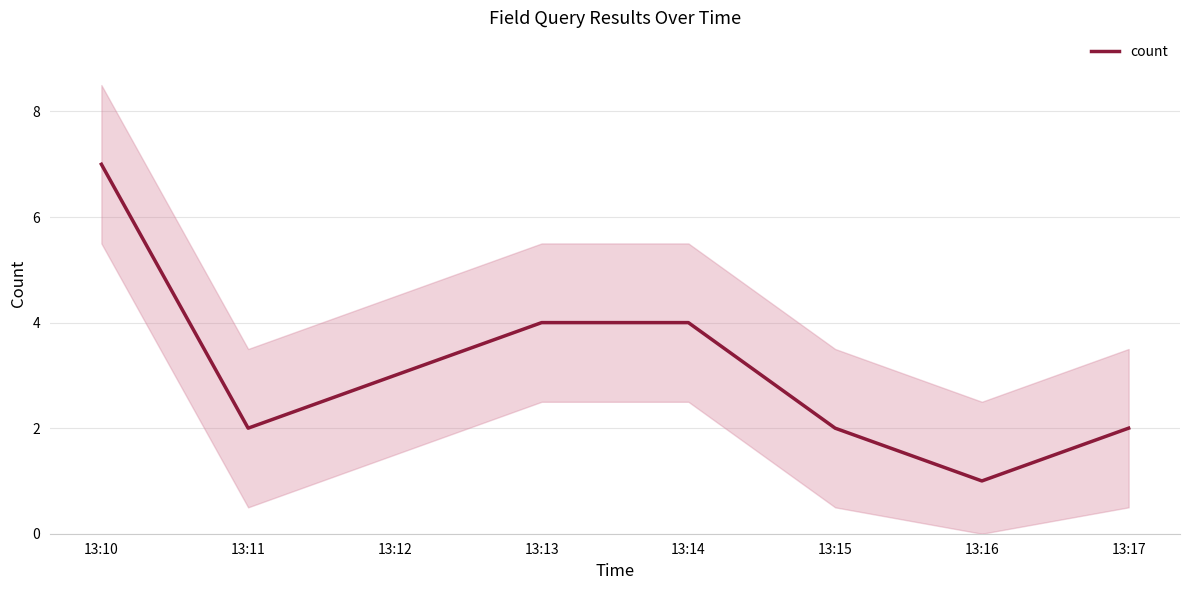

What is the sum of all values?

25